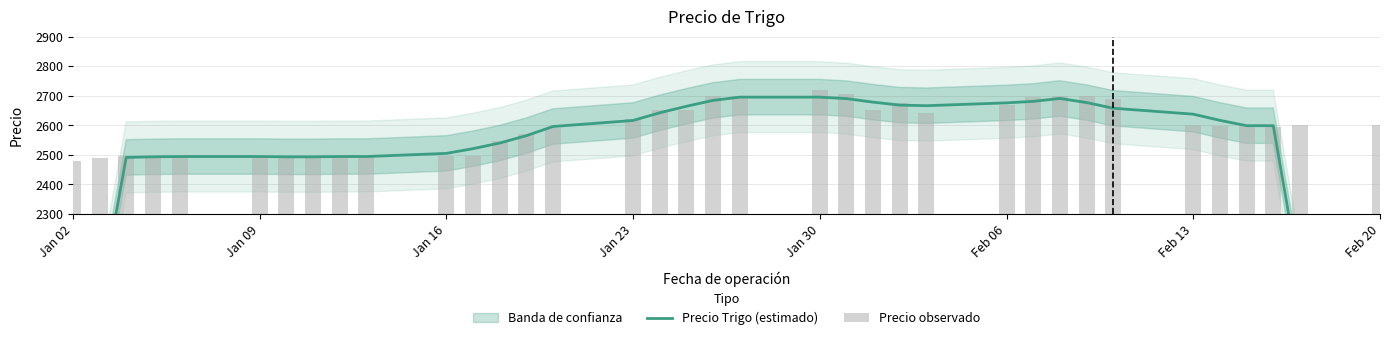

The Precio observado series shows 4000.8 at 21. True or false?

False